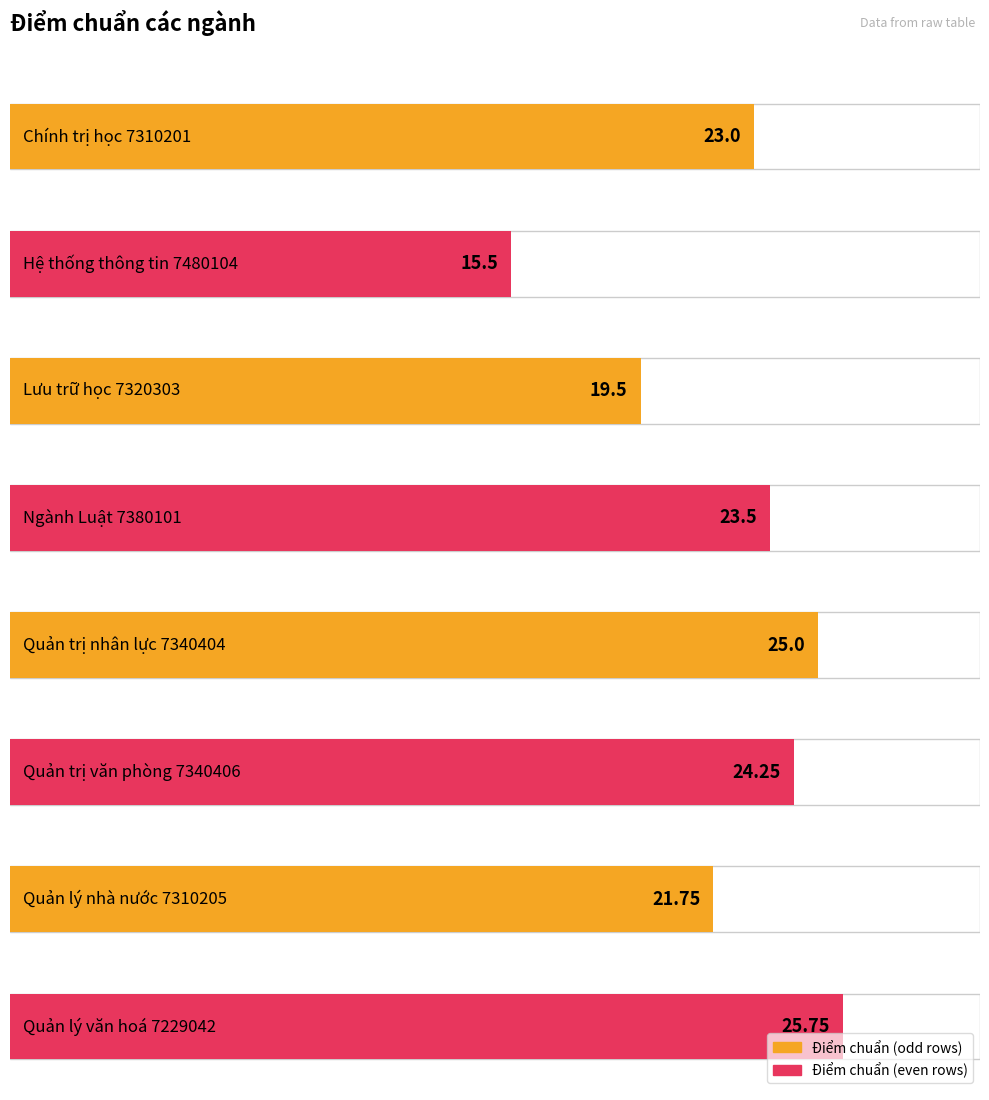

The value at Hệ thống thông tin 7480104 is 3.6. True or false?

False